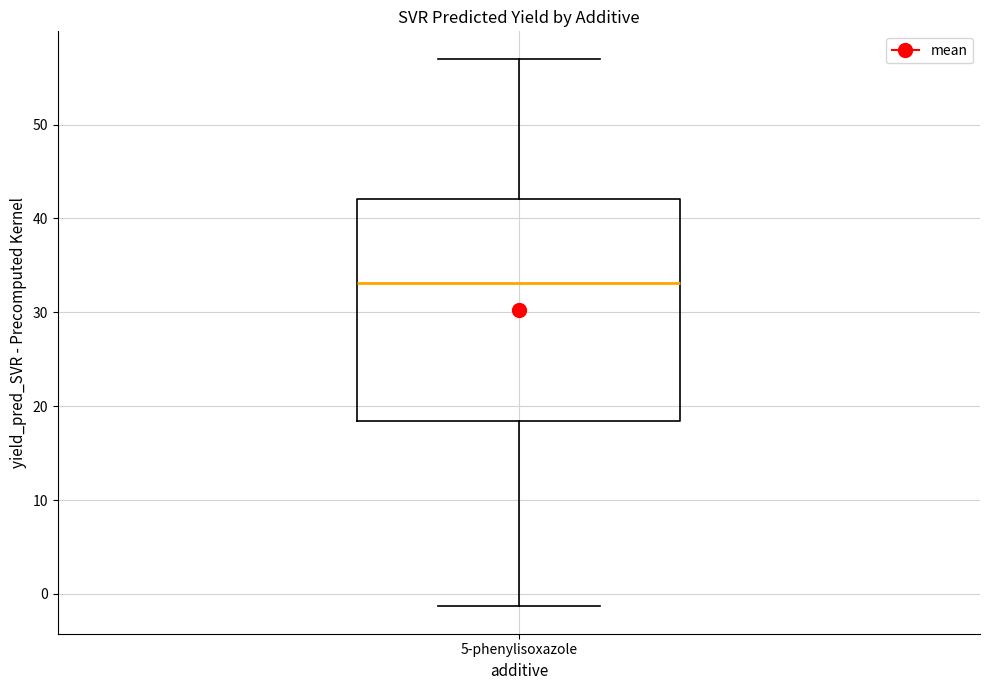

Read this box plot against the y-axis: the position of the median line, the range covered by the box, and the ends of both whiskers. The values are not printed on the chart, so give them approximately, as read against the axis.

median 33, box 18 to 42, whiskers -1 to 57